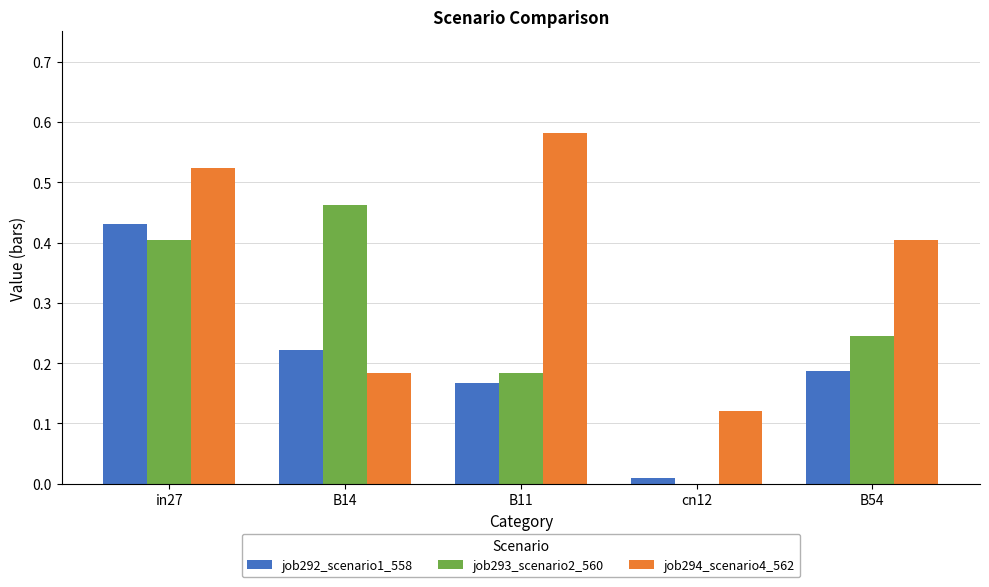

How many series are shown in this chart?

3